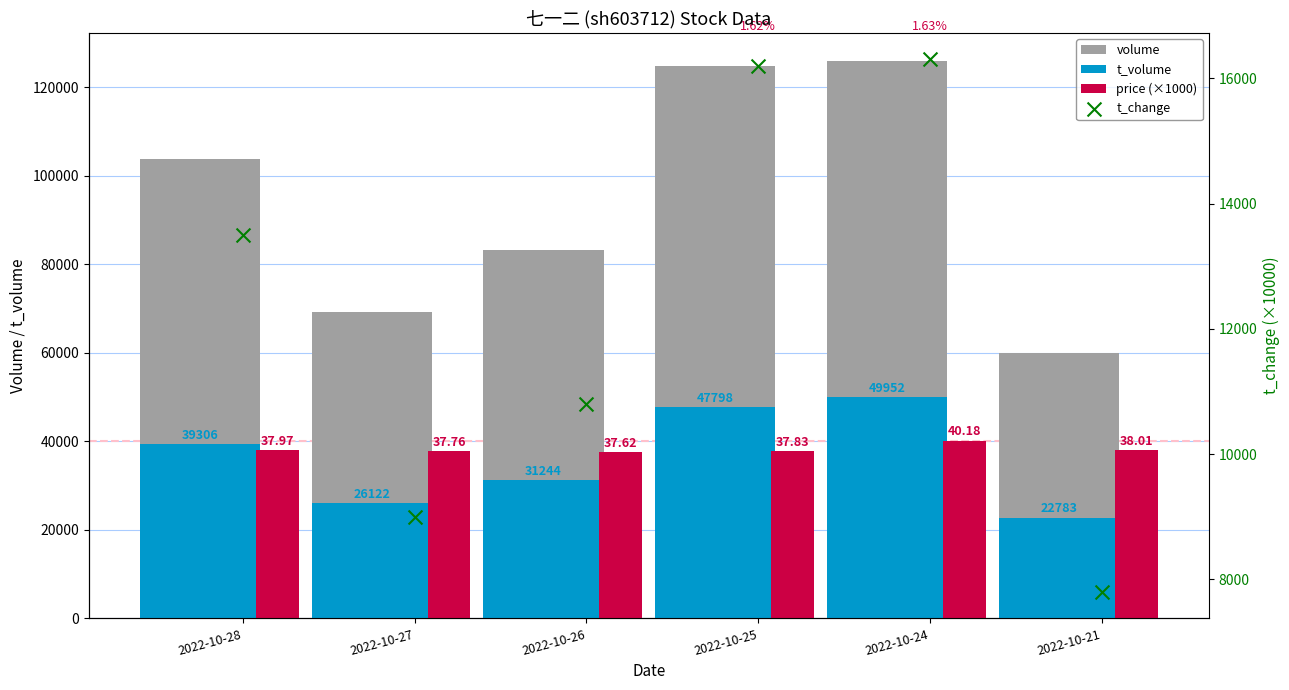

Is the value of t_change at 2022-10-25 greater than the value of price (×1000) at 2022-10-26?

No